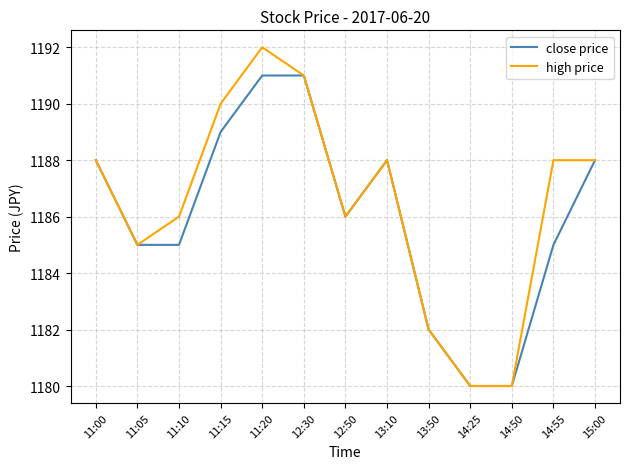

Where does the close price series first go above 1186?

11:00